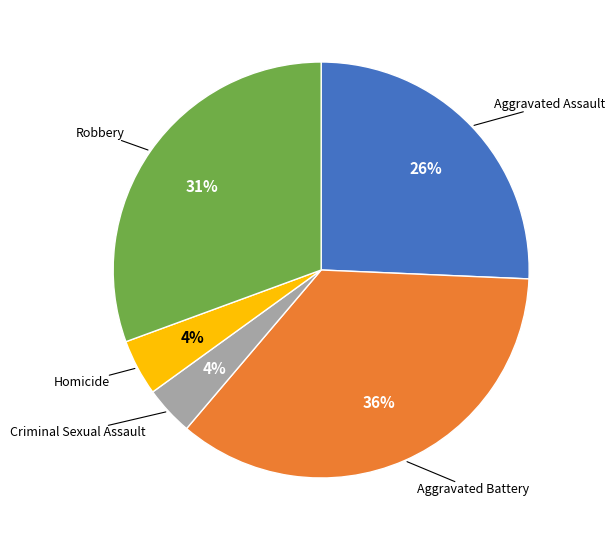

Which category has the biggest portion of the pie?

Aggravated Battery